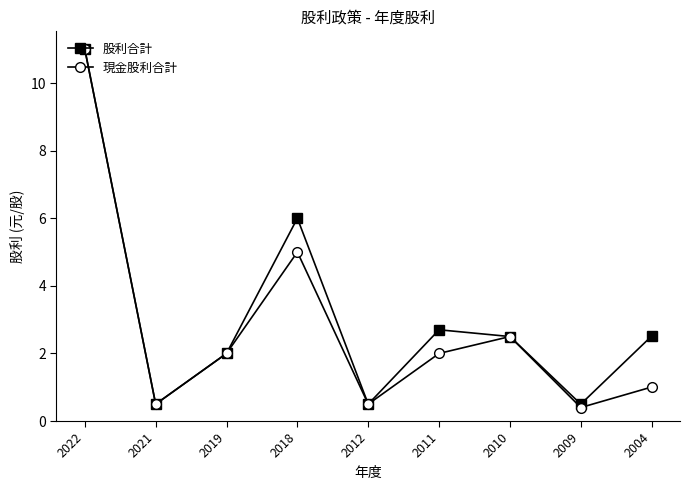

At which label does 現金股利合計 reach its peak?

2022